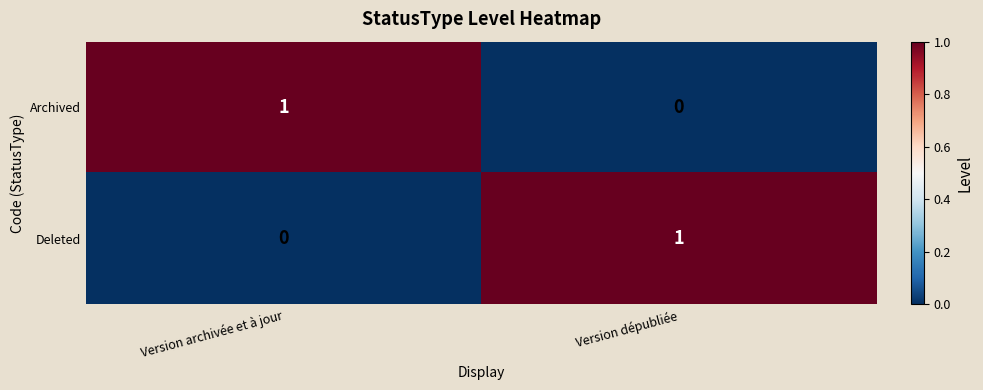

Reading left to right, transcribe all the data shown in this chart.

Archived: 1	0
Deleted: 0	1